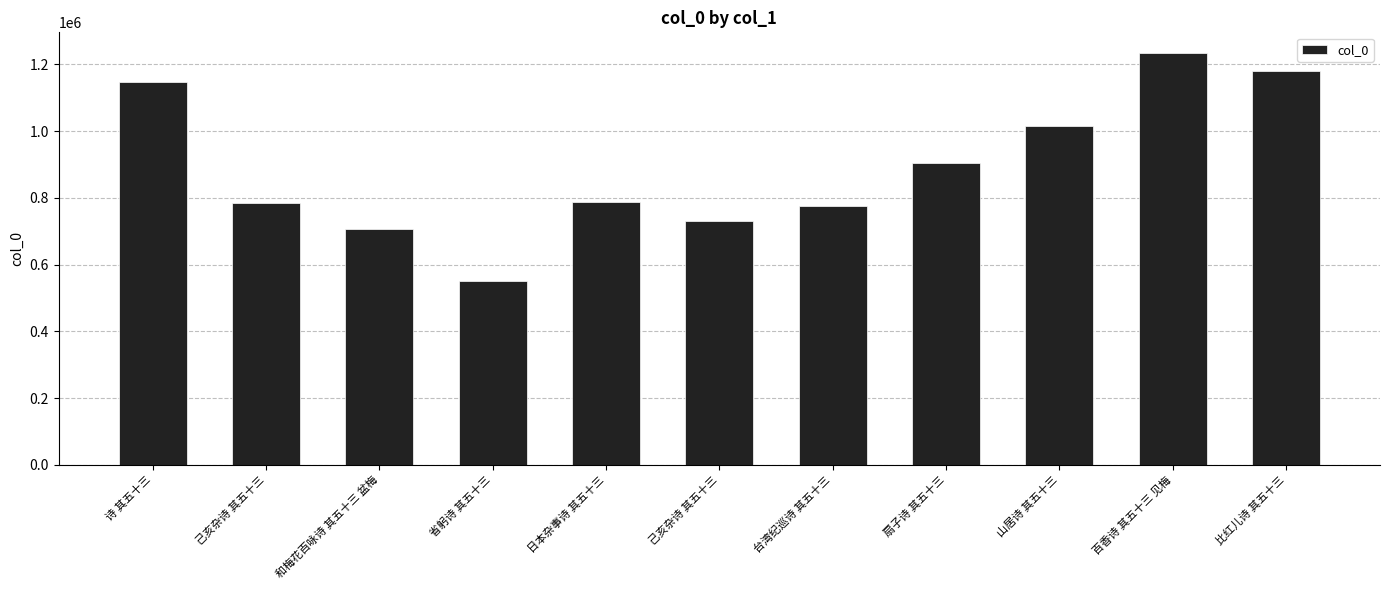

What is the approximate value at 和梅花百咏诗 其五十三 盆梅?

707010